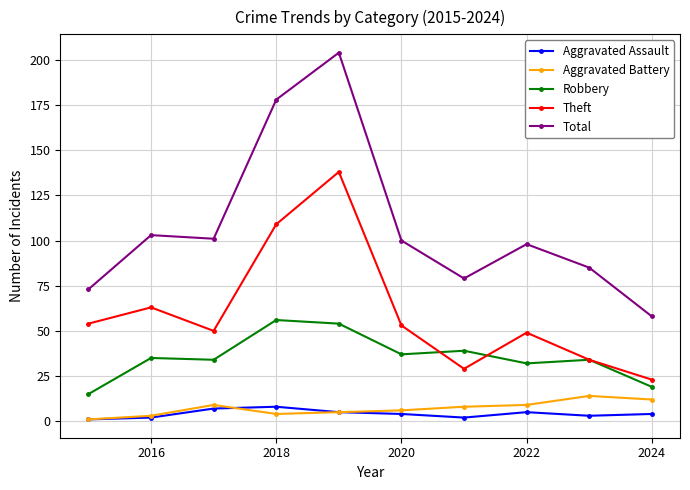

Which series has the widest spread of values?

Total